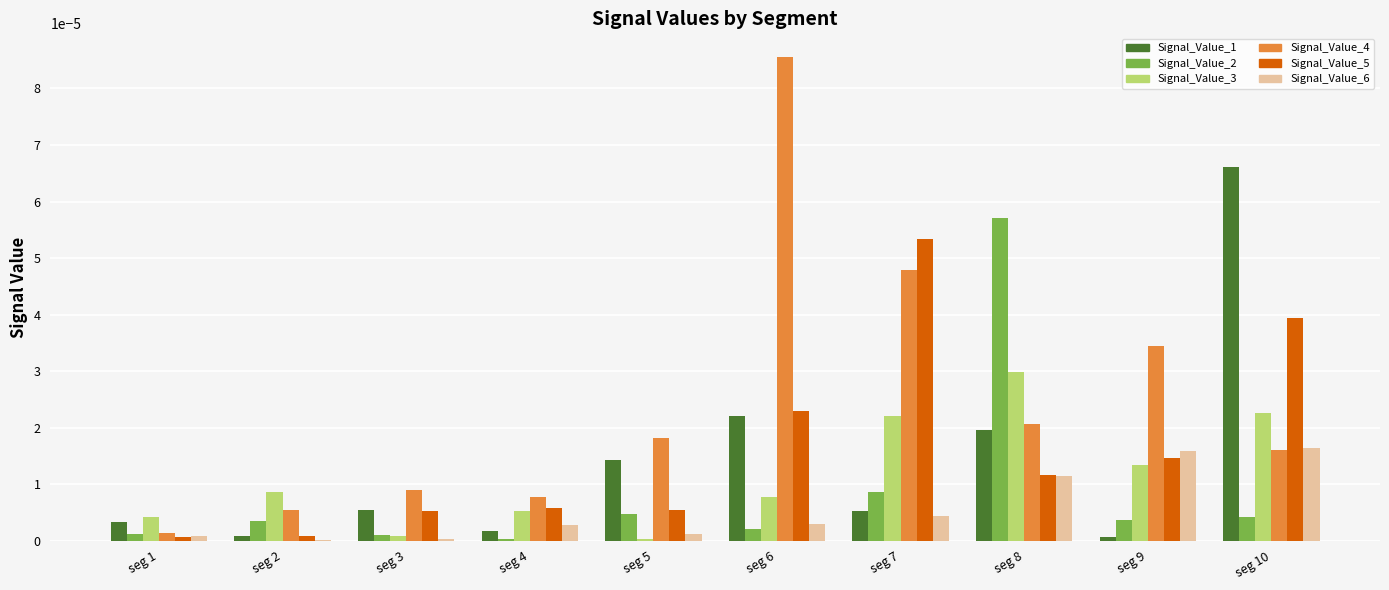

How many groups of bars are there?

10